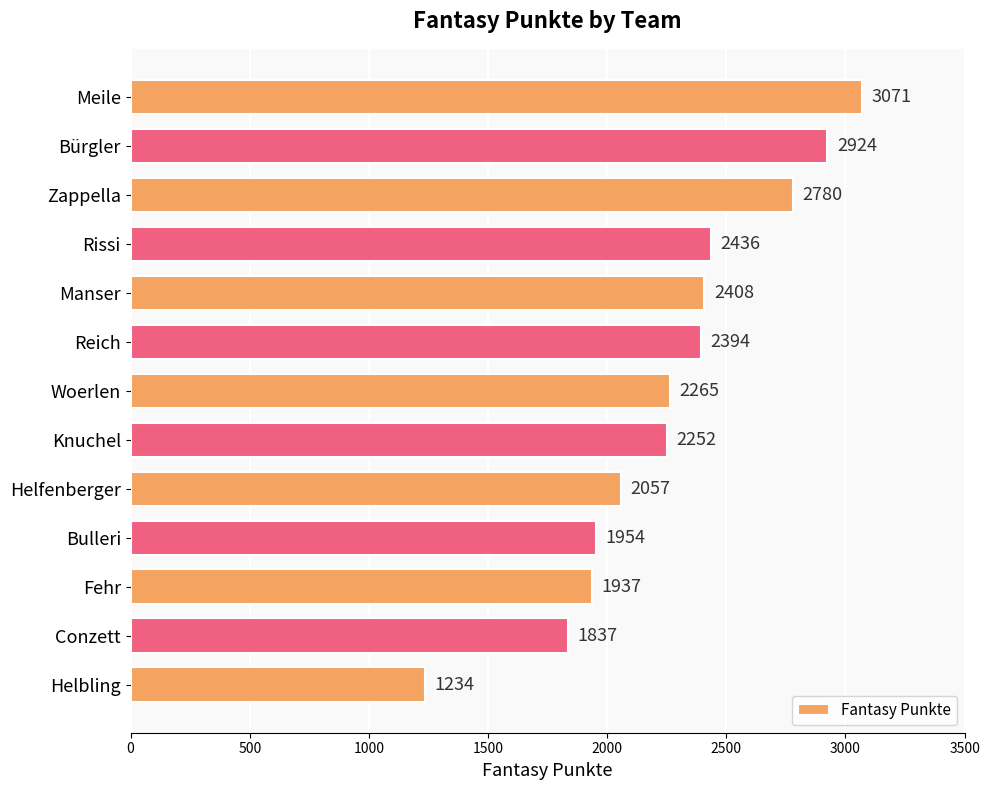

Reading top to bottom, what are all the values shown in this chart?

Meile=3071	Bürgler=2924	Zappella=2780	Rissi=2436	Manser=2408	Reich=2394	Woerlen=2265	Knuchel=2252	Helfenberger=2057	Bulleri=1954	Fehr=1937	Conzett=1837	Helbling=1234